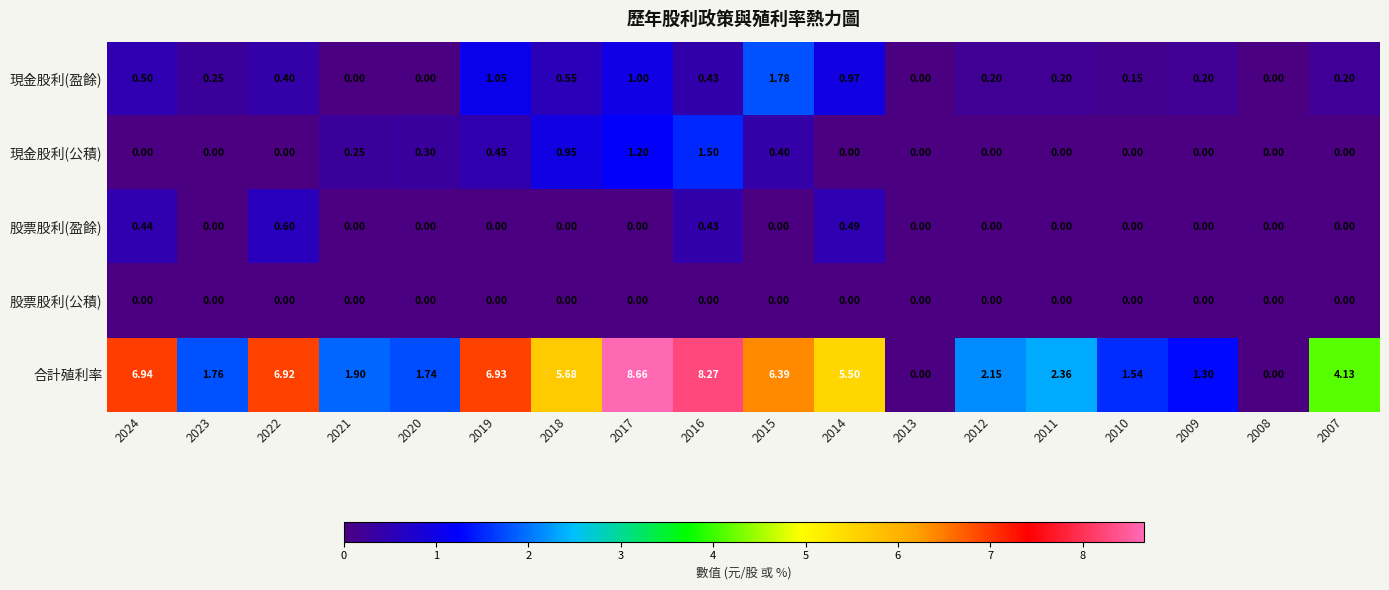

List the series in order of their peak value, highest first.

合計殖利率, 現金股利(盈餘), 現金股利(公積), 股票股利(盈餘), 股票股利(公積)